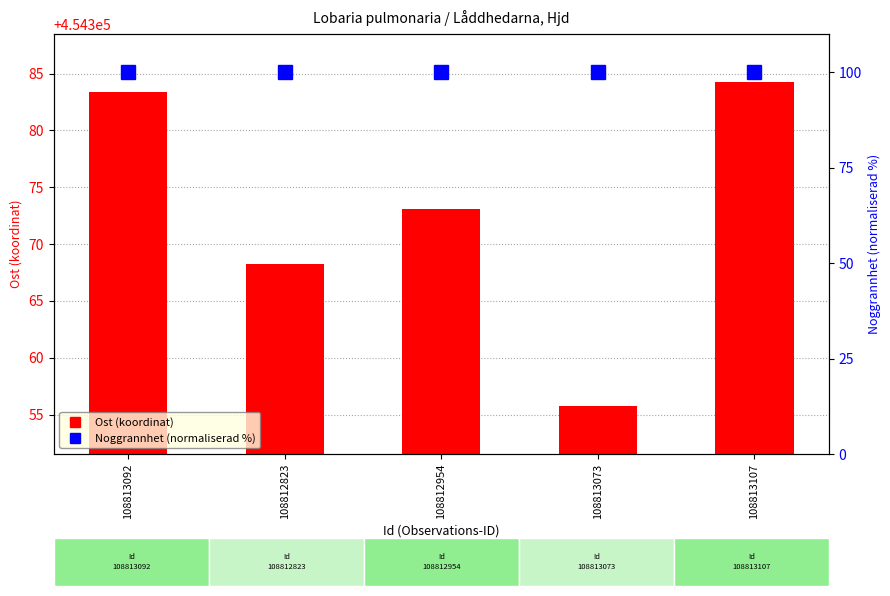

At which category is the sum across all series the highest?

108813107